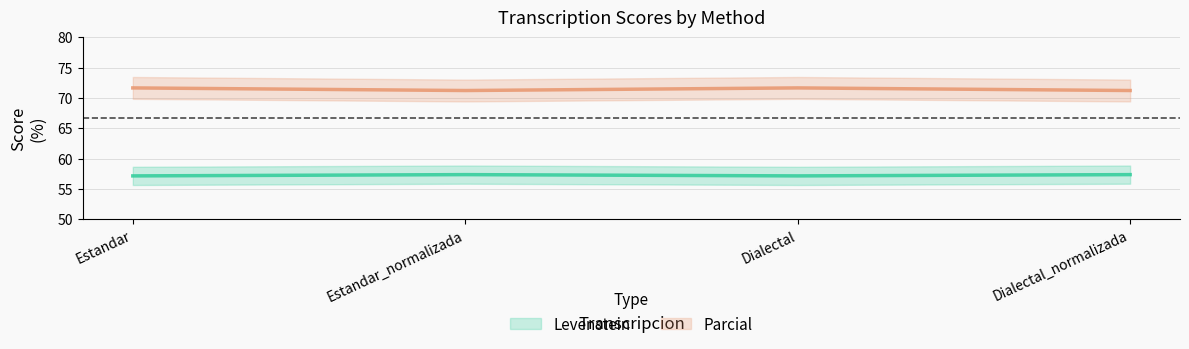

Which label corresponds to the largest value in the chart?

Estandar